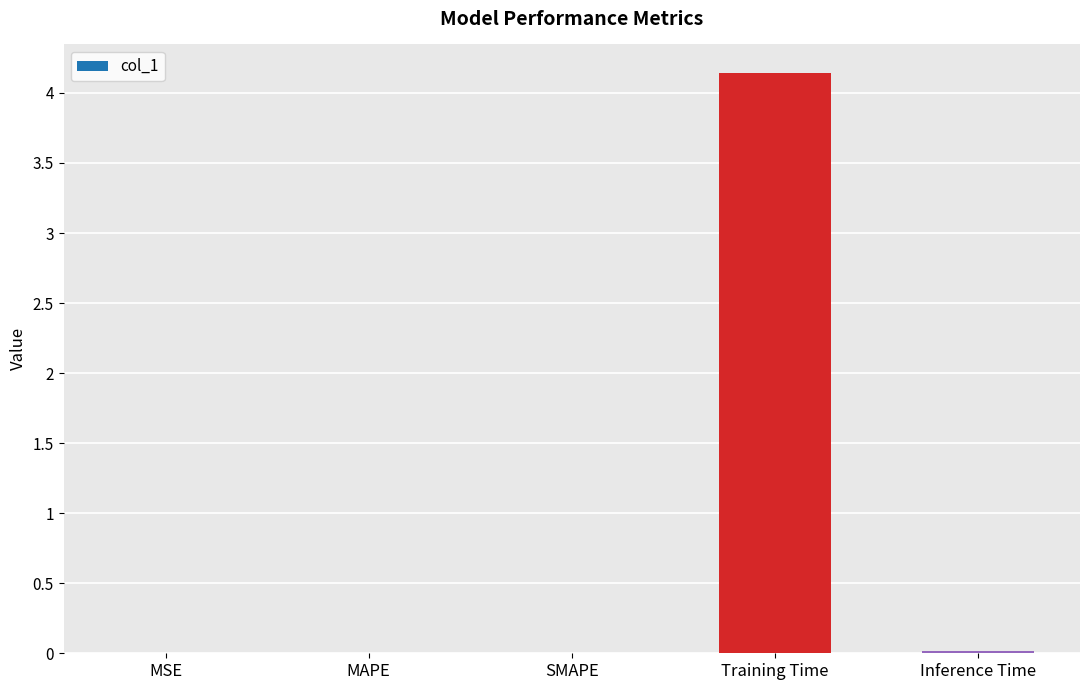

What is the maximum value shown in the chart?

4.1